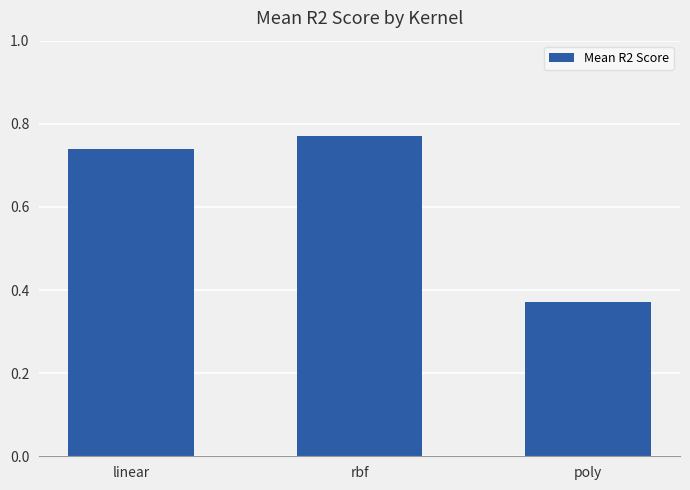

What is the change in value from rbf to poly?

-0.4